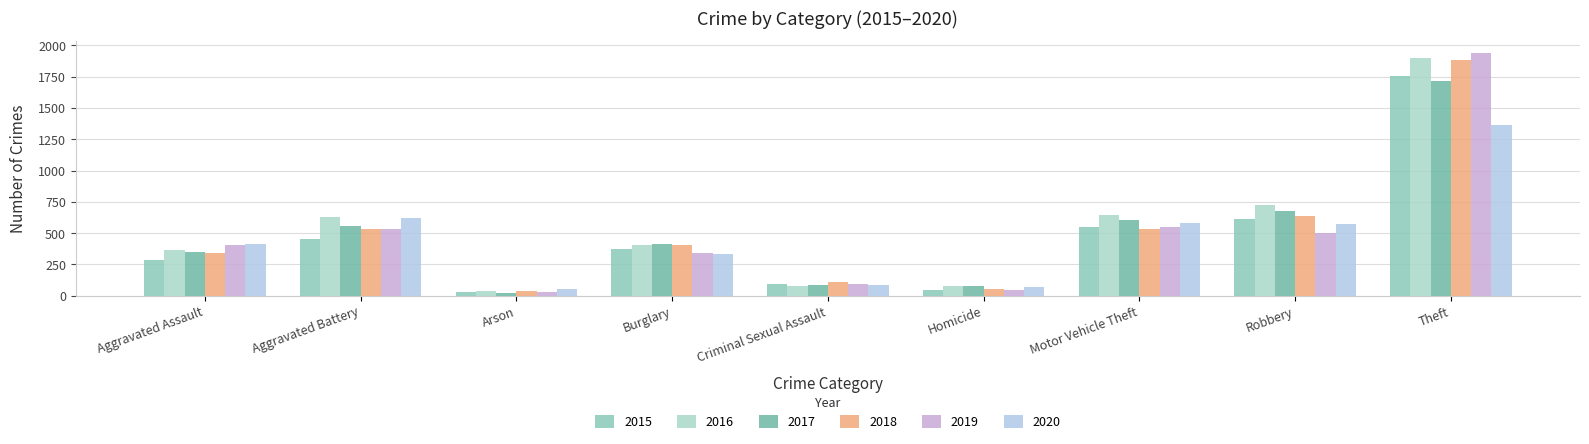

What is the lowest value of the 2017 series?

21